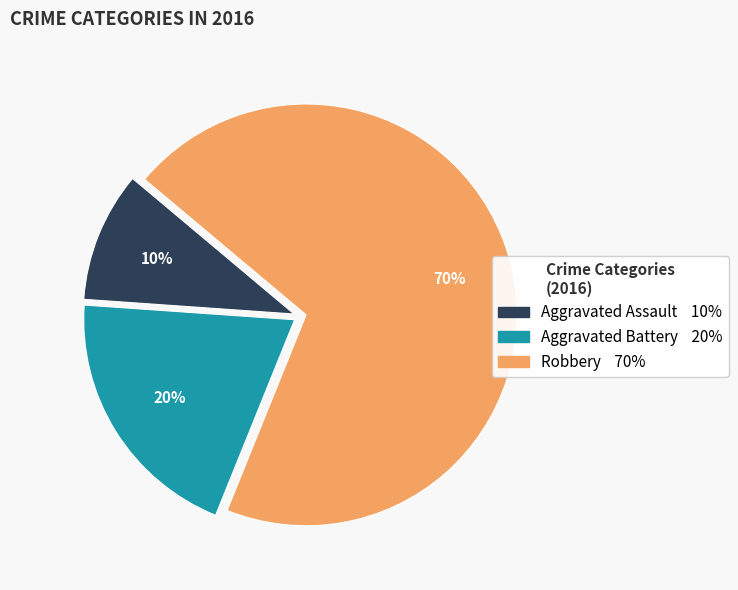

To the nearest percent, what is the average slice percentage?

33%